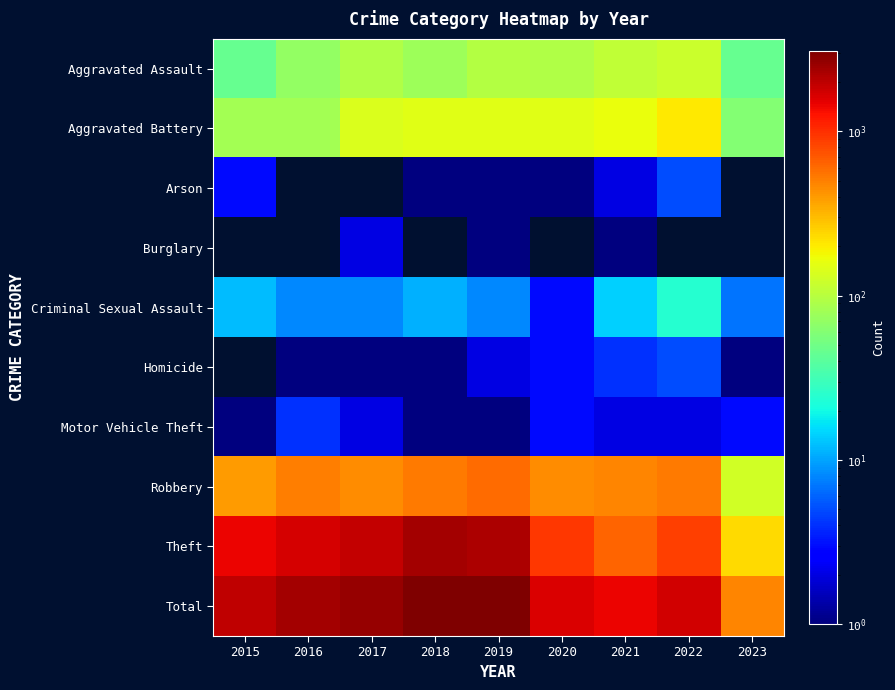

Which series has the widest spread of values?

Total